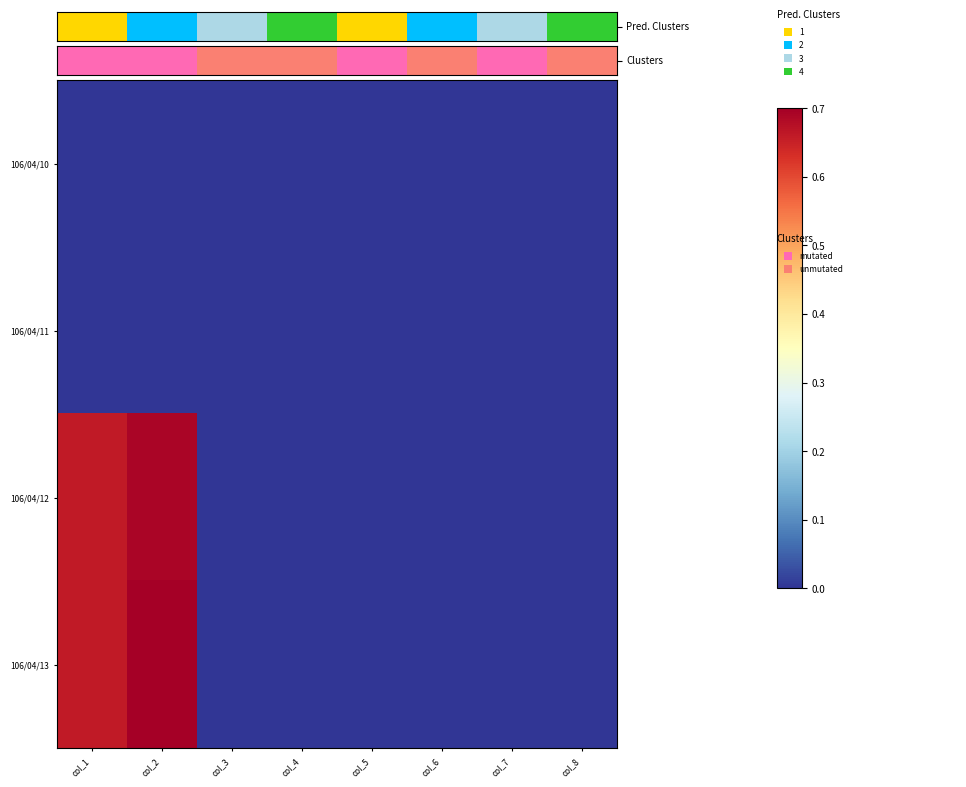

At how many categories does at least one series exceed 0?

8